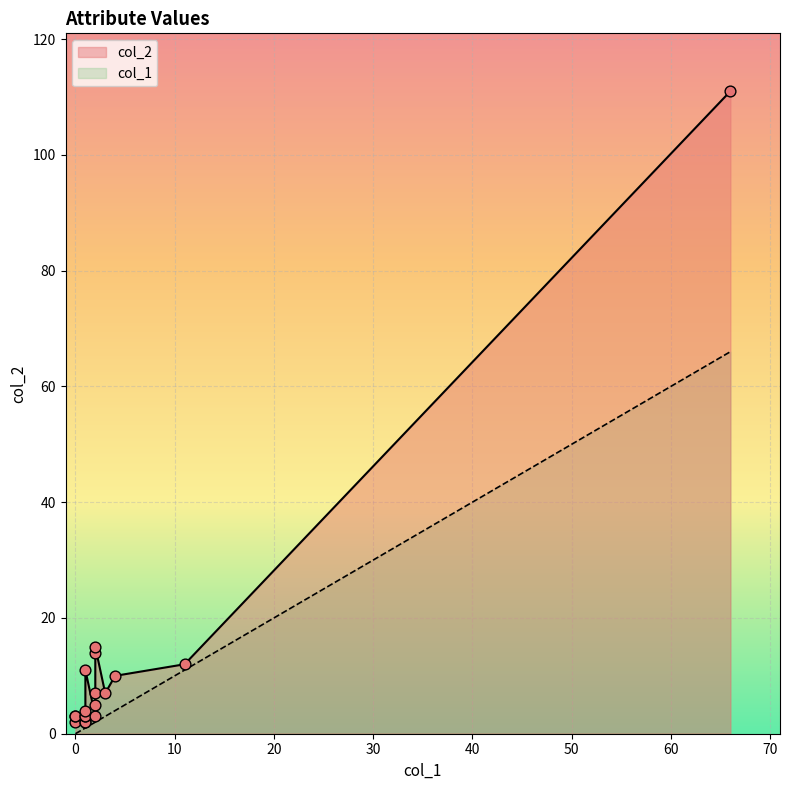

Which series reaches the minimum Y coordinate?

col_1